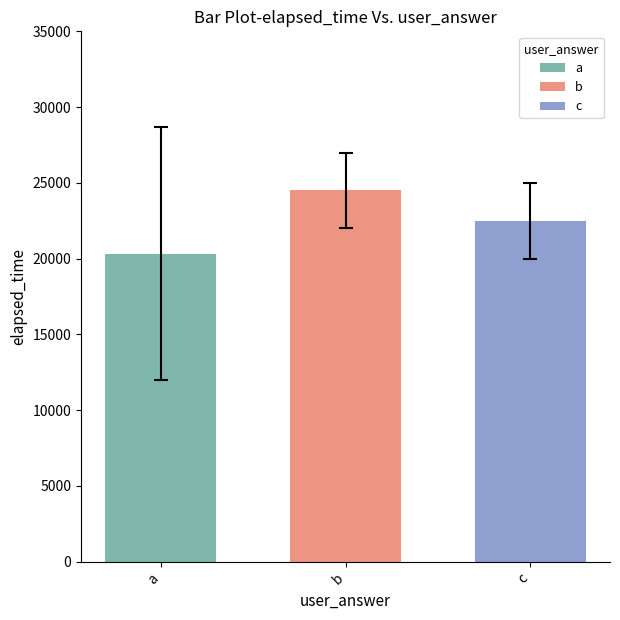

What is the smallest value displayed?

20333.3